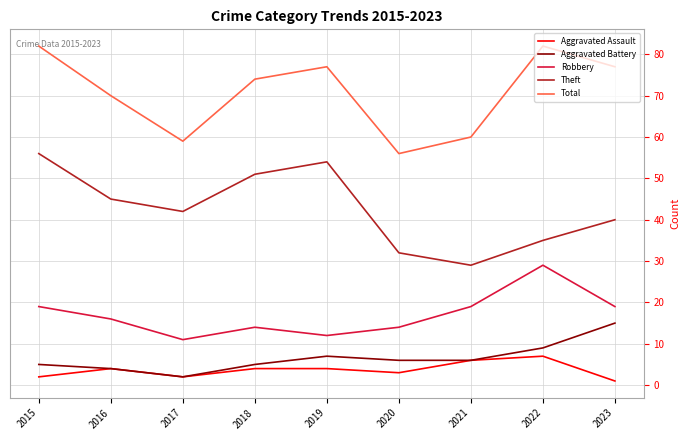

List the series in order of their peak value, lowest first.

Aggravated Assault, Aggravated Battery, Robbery, Theft, Total